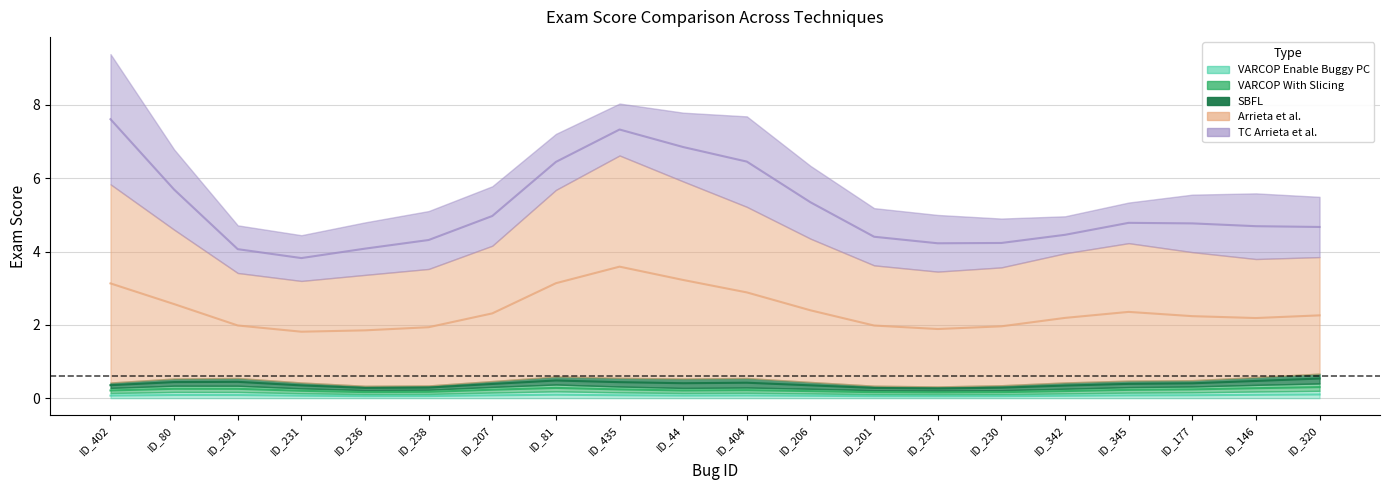

What is the total value across all series at ID_404?

12.4